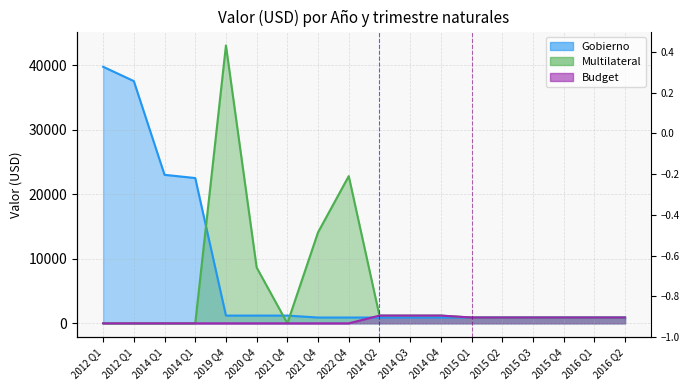

Does the chart have visible grid lines?

Yes